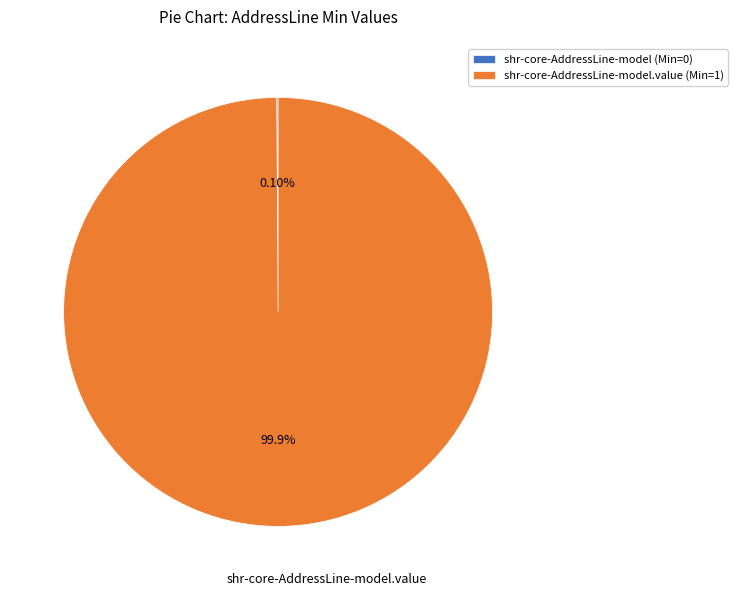

What is the majority slice?

shr-core-AddressLine-model.value (Min=1)